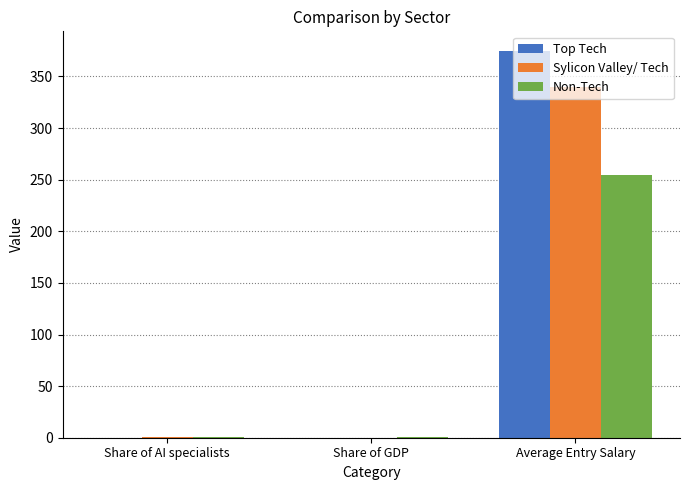

Where is Sylicon Valley/ Tech nearest to the value 170?

Share of AI specialists